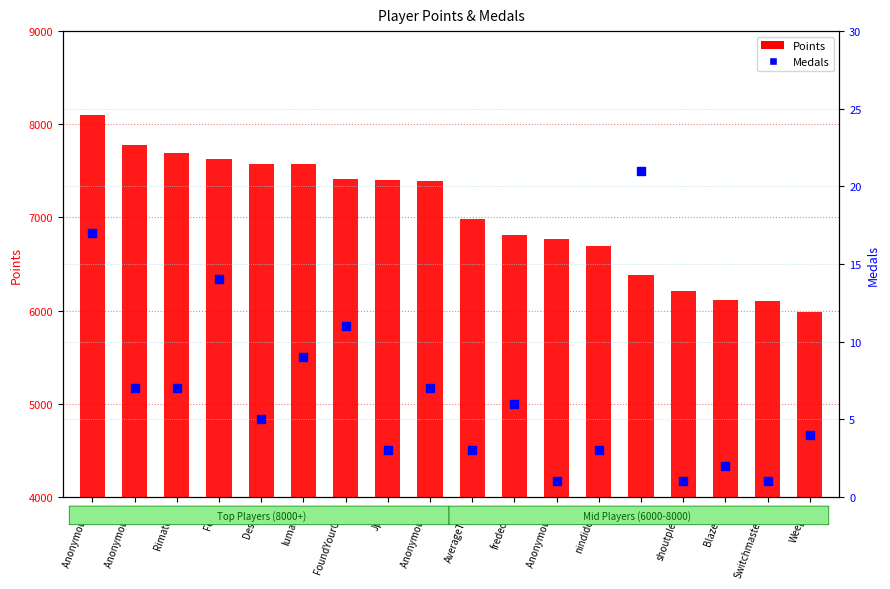

At how many categories does at least one series exceed 7800?

1